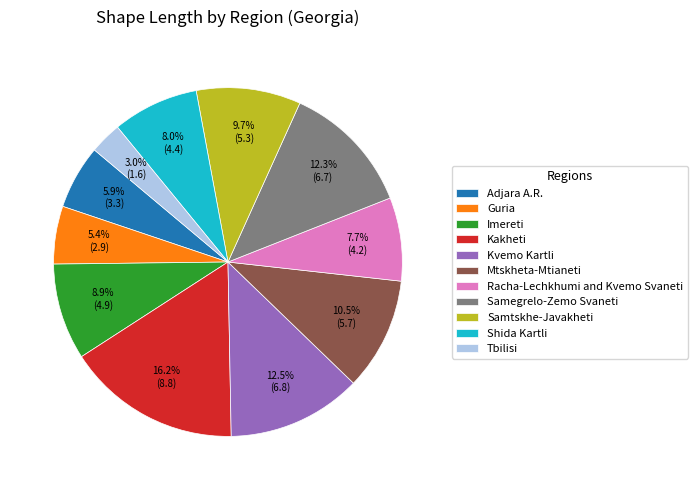

To the nearest percent, what is the difference between the largest and smallest slice percentages?

13%